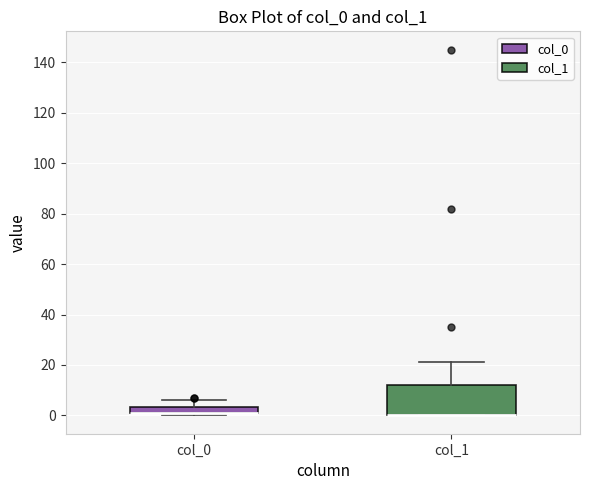

Where is the lower edge of the box for col_1 on the y-axis? The values are not printed on the chart, so give them approximately, as read against the axis.

0